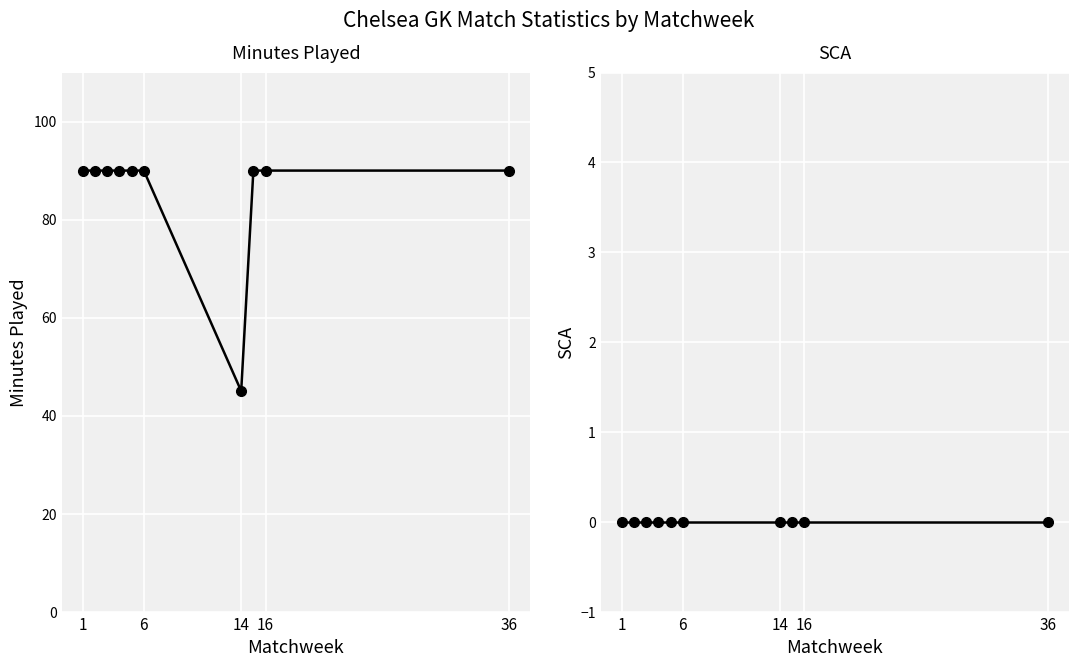

How many distinct data groups are displayed?

2